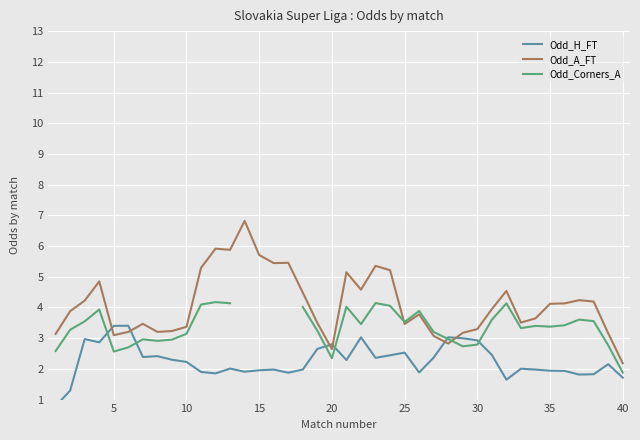

What is the minimum value for Odd_A_FT?

2.2